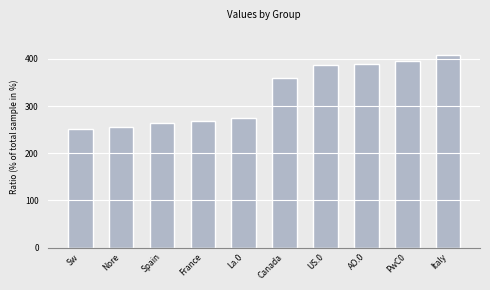

How many categories are shown in the chart?

10